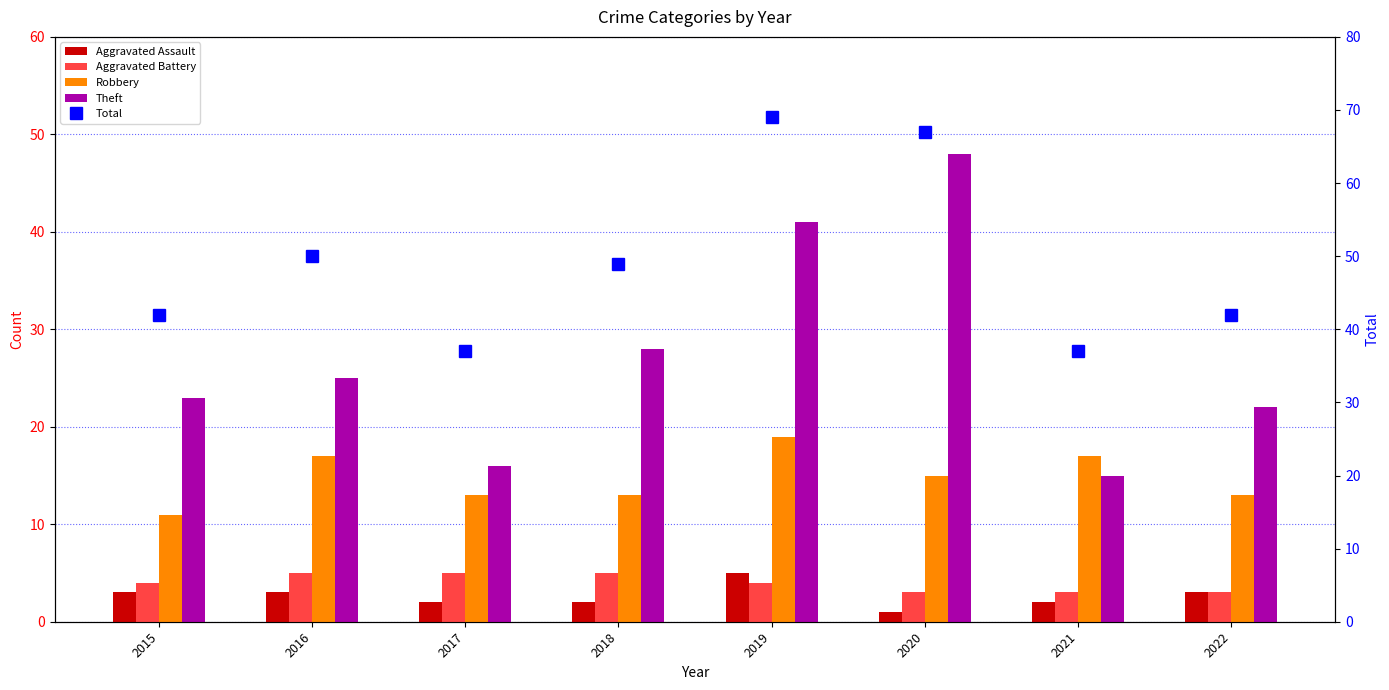

How many groups of bars are there?

8